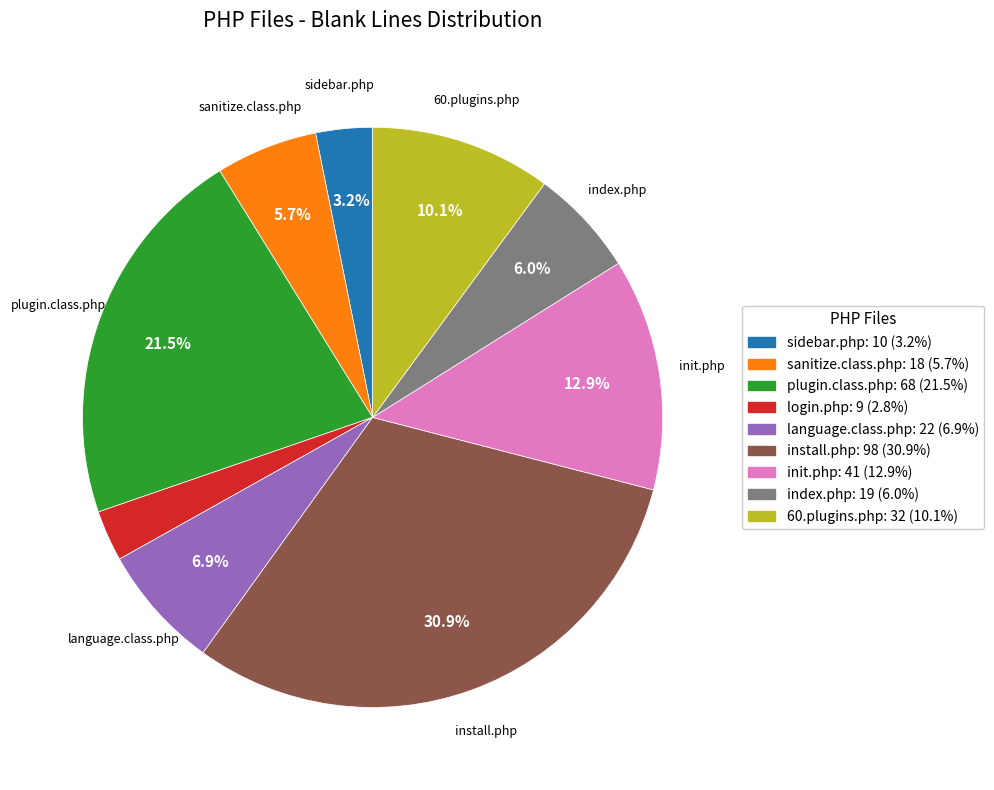

Does any single category account for the majority?

No